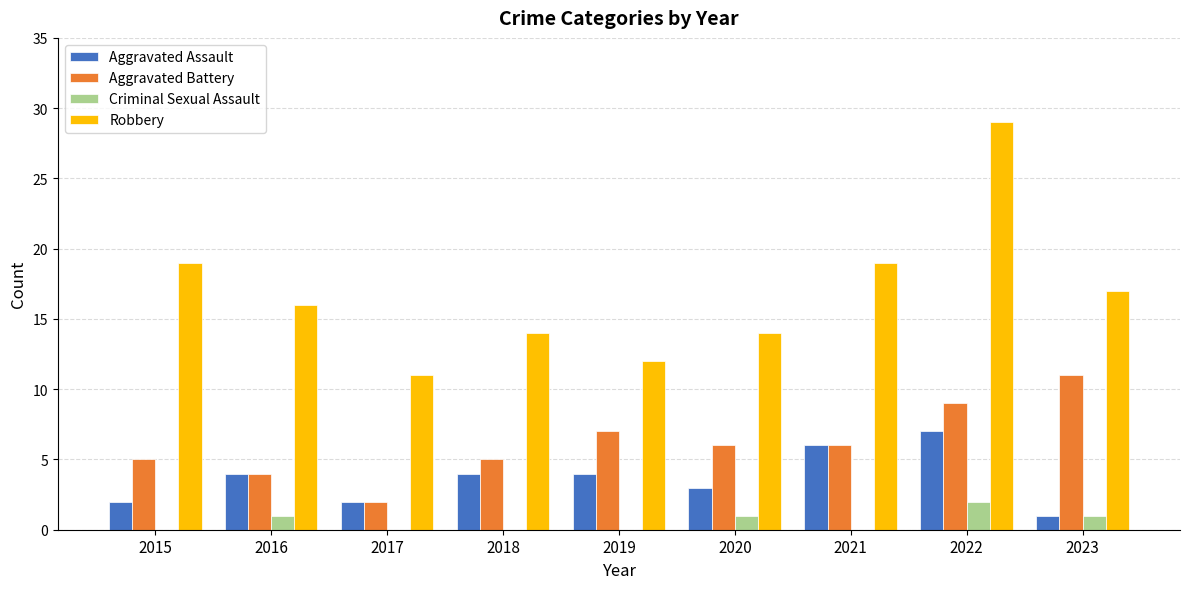

The value of Aggravated Assault at 2022 is 7. True or false?

True